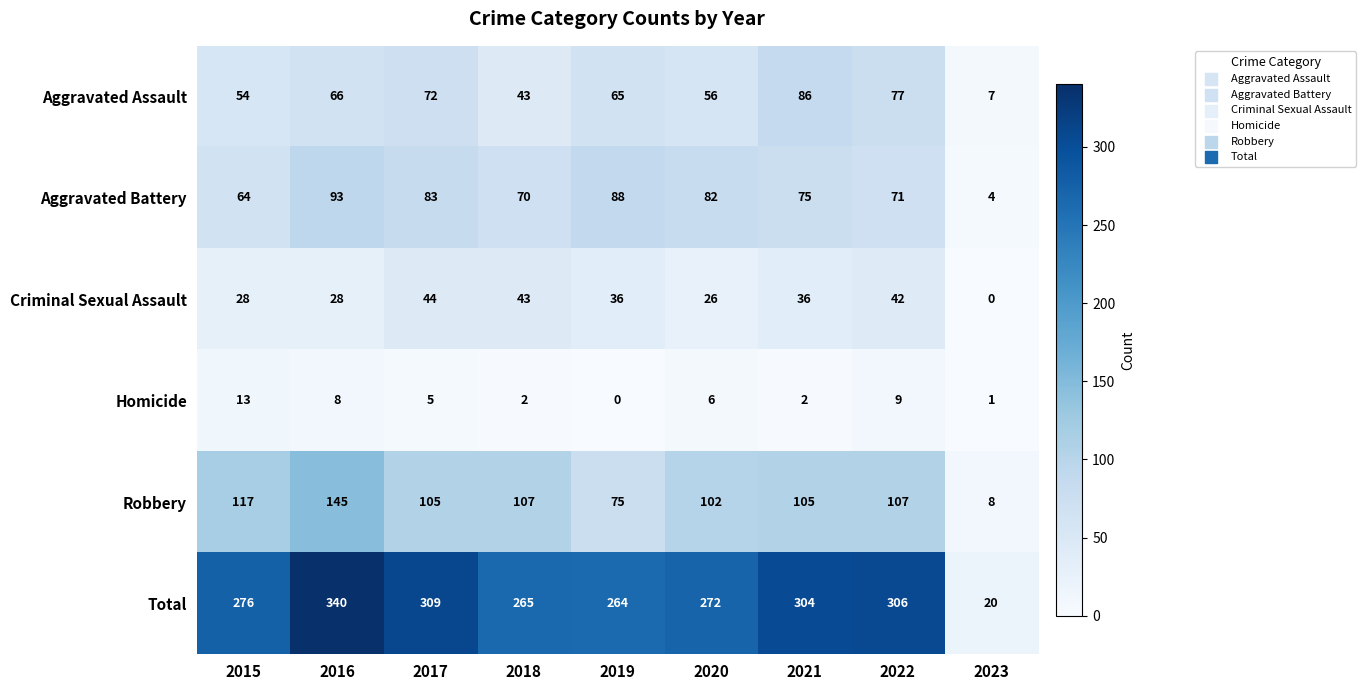

What is the sum of all Aggravated Battery values?

630